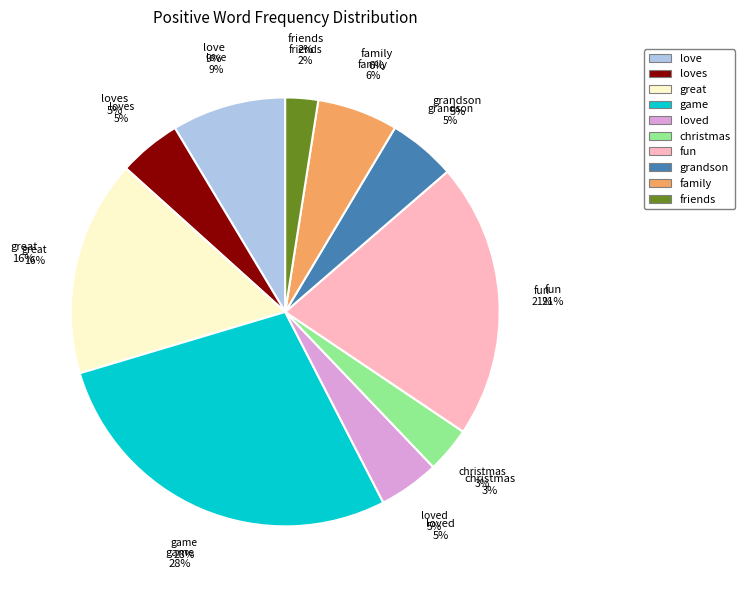

What percentage is NOT represented by friends?

97.5%